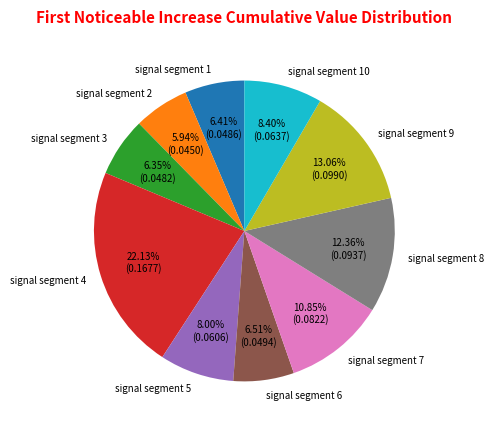

What percentage is the signal segment 9 slice, to the nearest percent?

13%